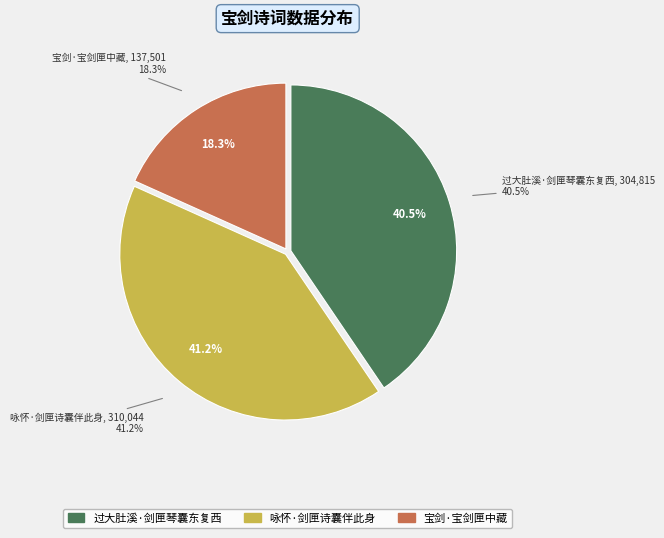

True or false: 咏怀·剑匣诗囊伴此身 accounts for 41% of the total.

True